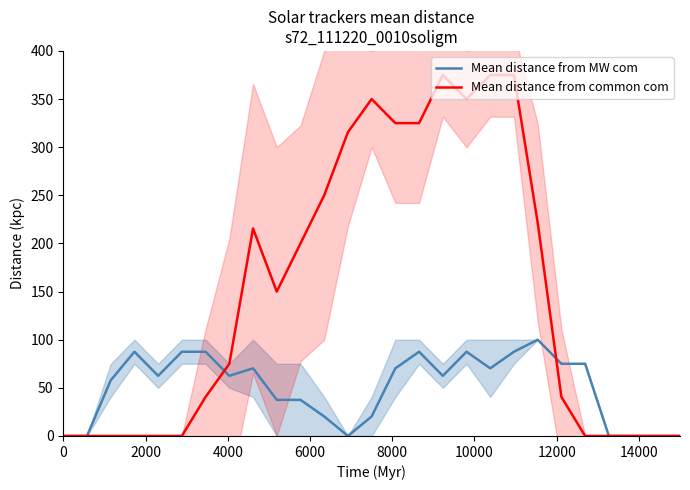

Is it true that Mean distance from common com equals 200.0 at 10?

True